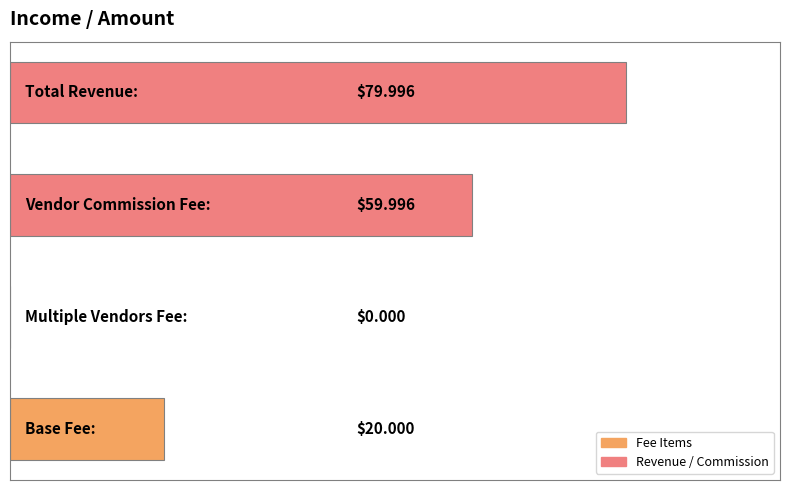

What is the sum of all values?

160.0